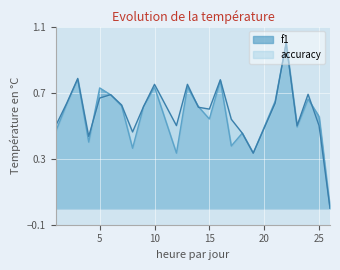

How many lines are shown in the chart?

2